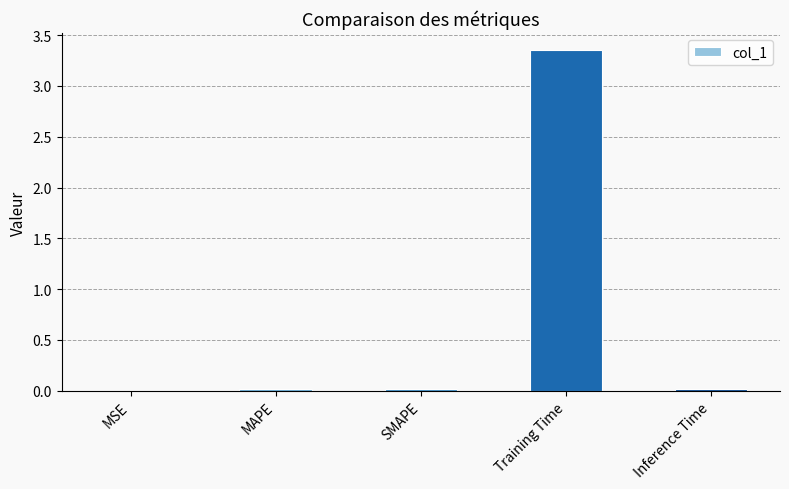

Which has a higher value, MSE or Training Time?

Training Time